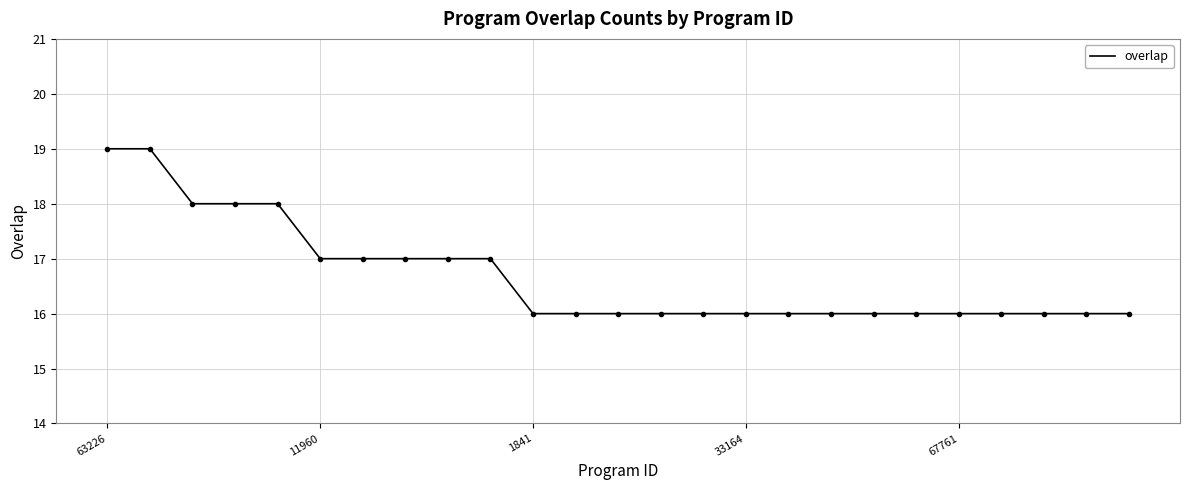

What is the maximum value shown in the chart?

19